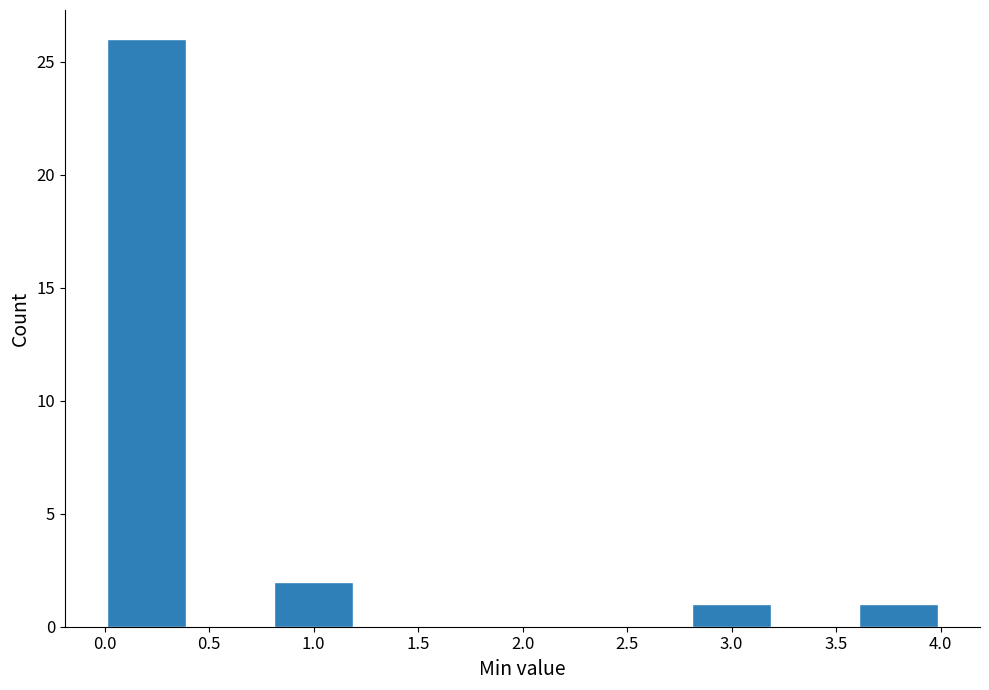

Reading left to right, list every bar in this chart as the range it spans on the x-axis followed by its height. The values are not printed on the chart, so give them approximately, as read against the axis.

0.0 to 0.4: 26
0.4 to 0.8: 0
0.8 to 1.2: 2
1.2 to 1.6: 0
1.6 to 2.0: 0
2.0 to 2.4: 0
2.4 to 2.8: 0
2.8 to 3.2: 1
3.2 to 3.6: 0
3.6 to 4.0: 1